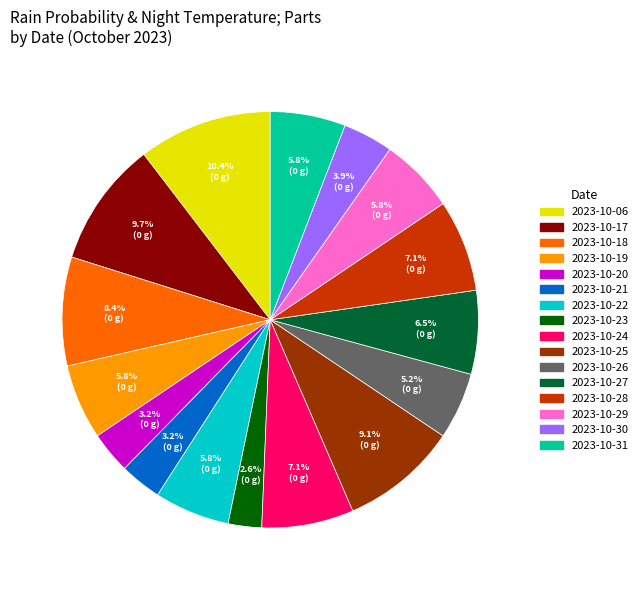

Which category has the biggest portion of the pie?

2023-10-06